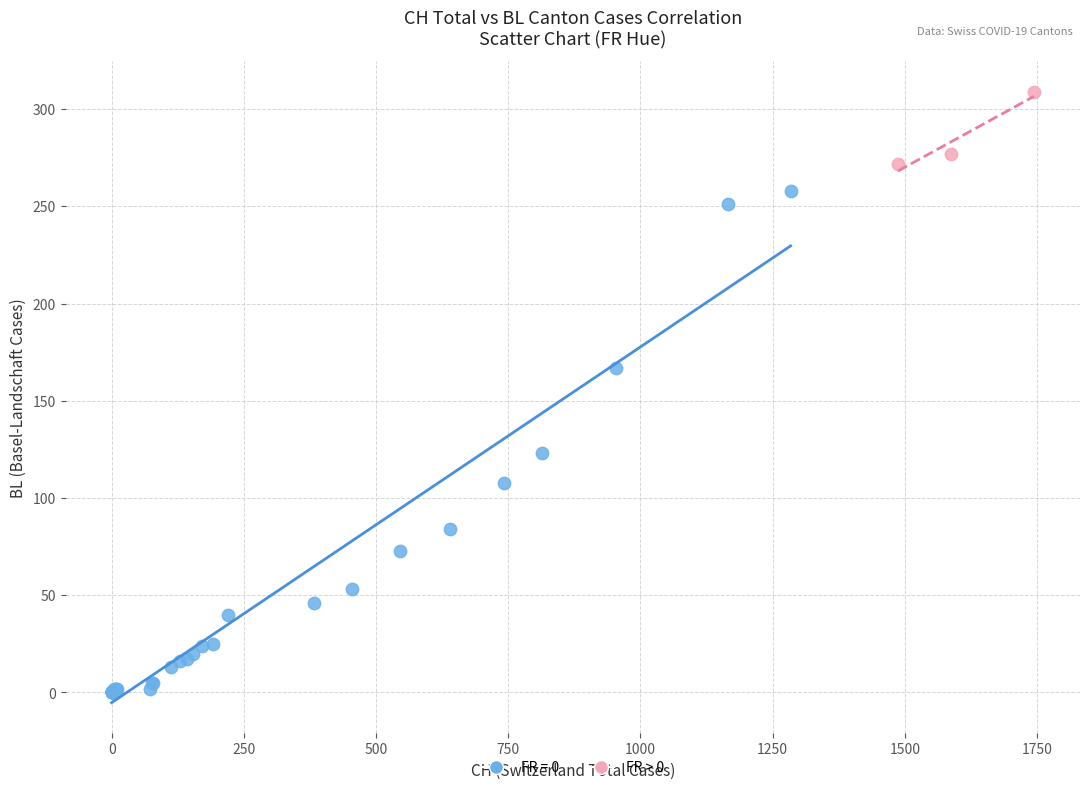

Which series has the widest spread of Y values?

FR = 0